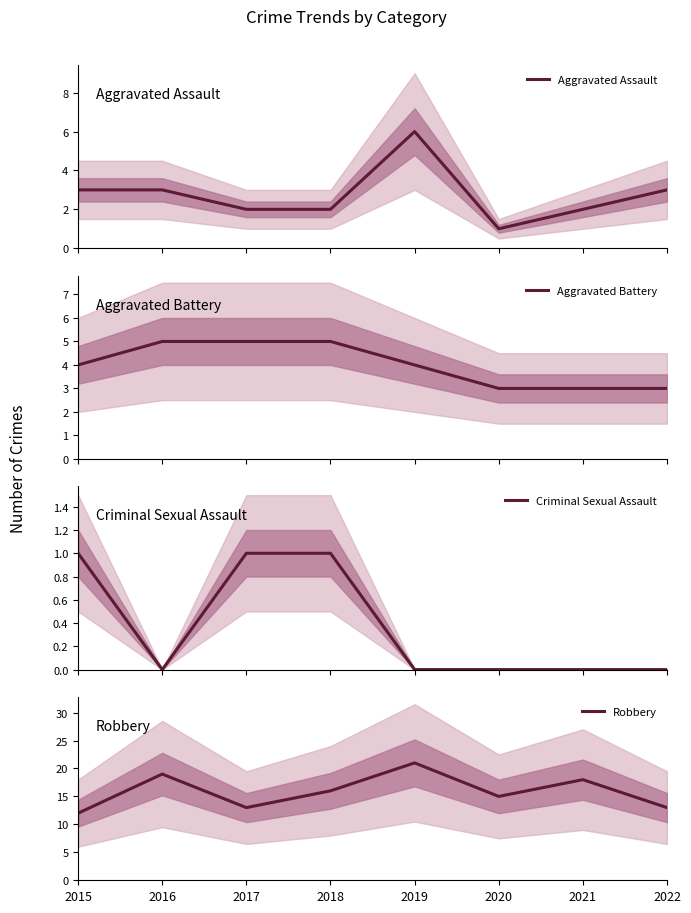

What is the minimum value for Aggravated Battery?

3